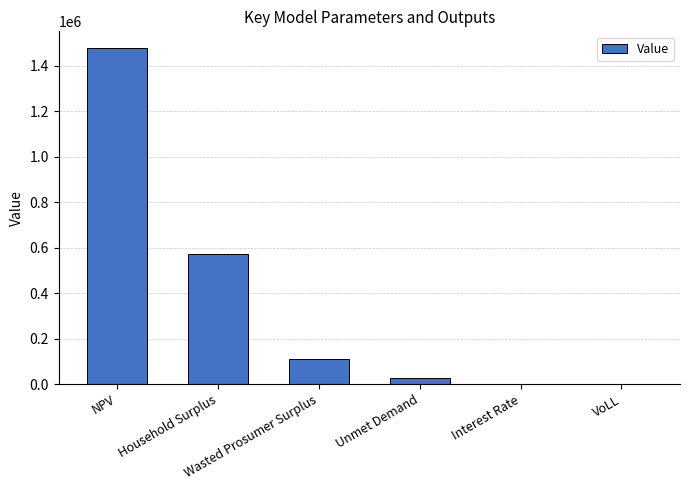

Are the bars horizontal?

No